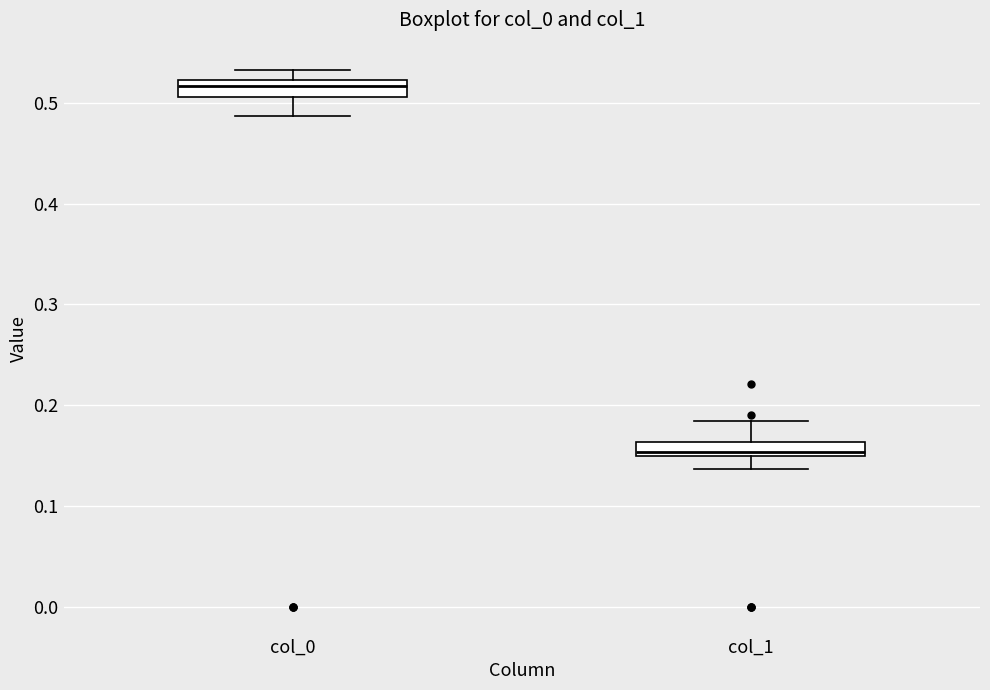

Which box has the lowest median line?

col_1